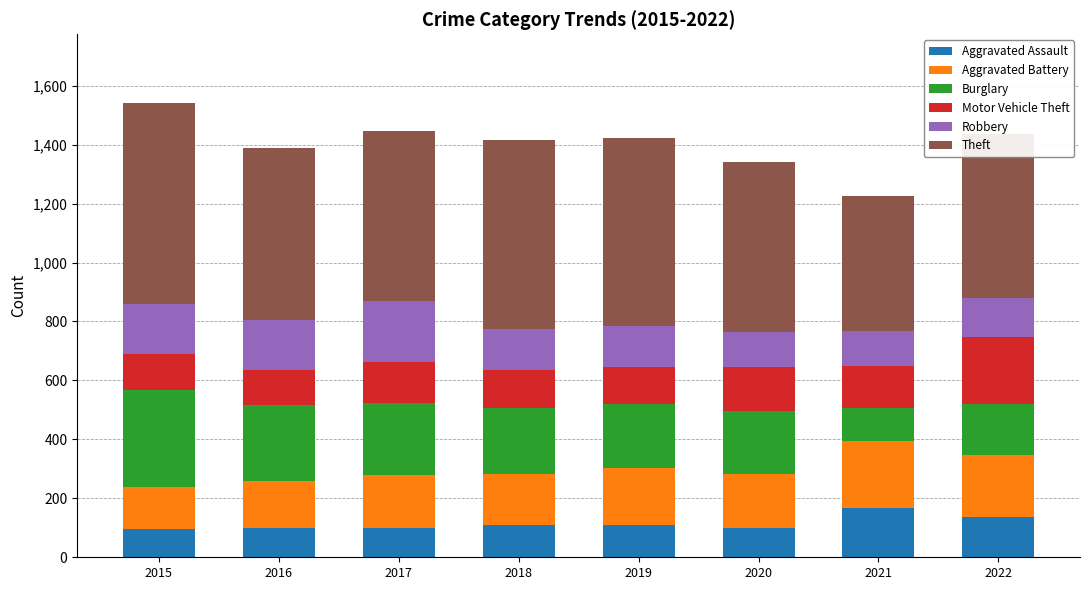

What value does the Aggravated Assault series have at 2018?

109